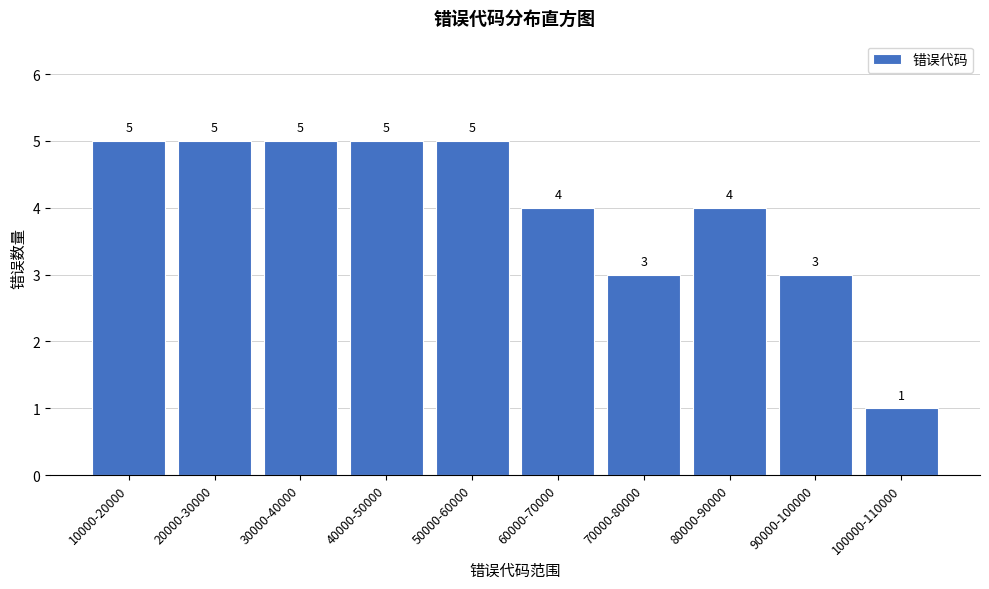

Reading left to right, transcribe all the data shown in this chart.

5	5	5	5	5	4	3	4	3	1